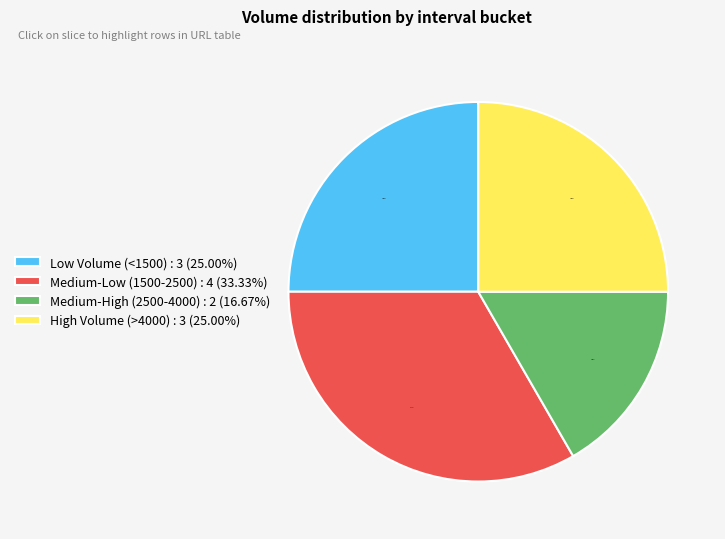

To the nearest percent, what is the difference between the largest and smallest slice percentages?

17%